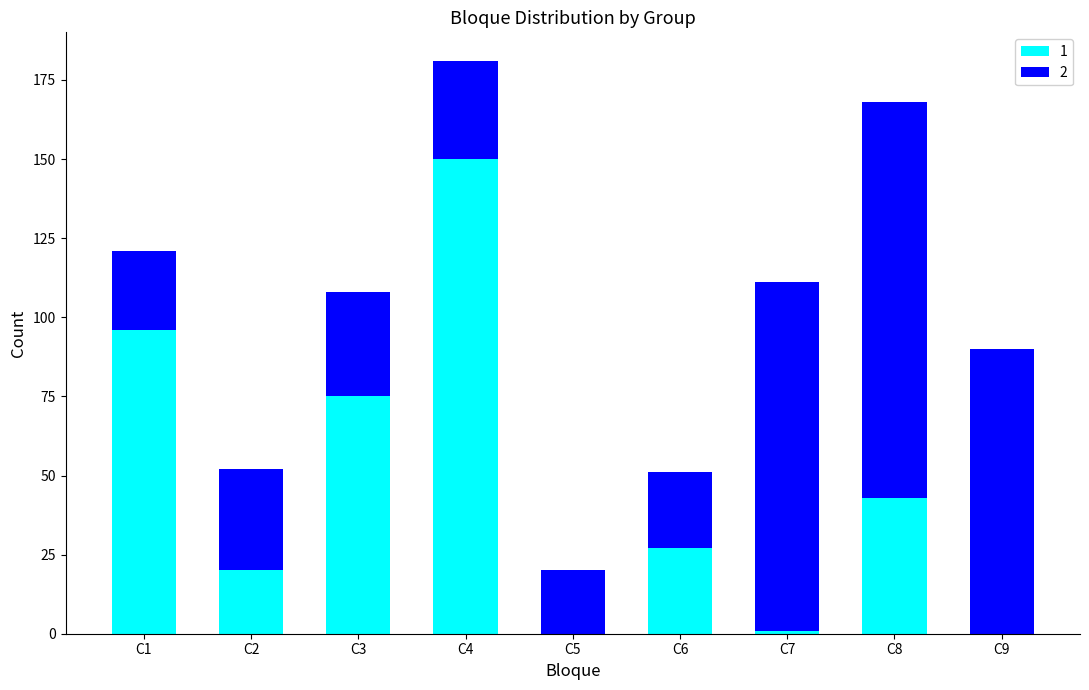

What is the sum of the 1 values at C1 and C8?

139